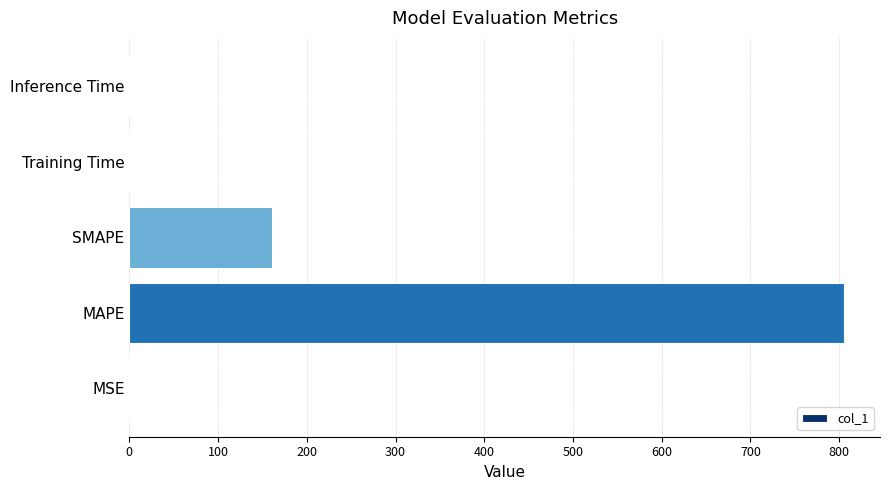

The chart shows a value of 805.7 at MAPE. True or false?

True